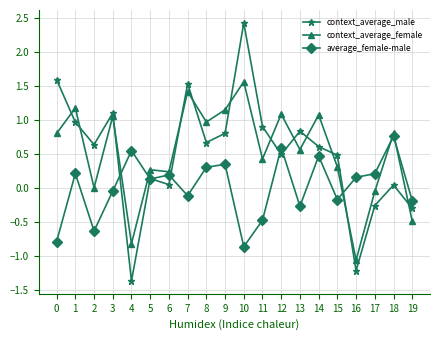

At 10, list the series in order from largest to smallest.

context_average_male, context_average_female, average_female-male